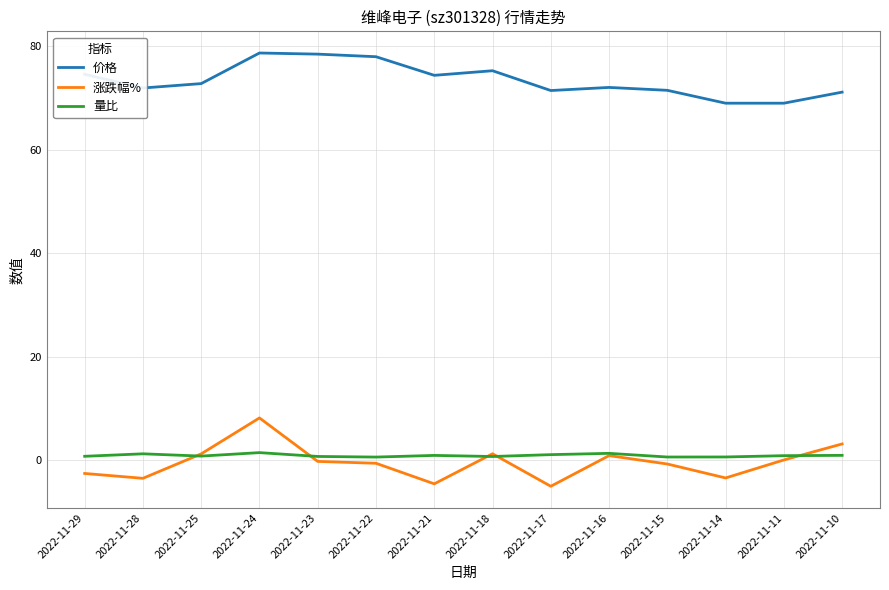

What is the difference between the second highest and second lowest values in the 涨跌幅% series?

7.7